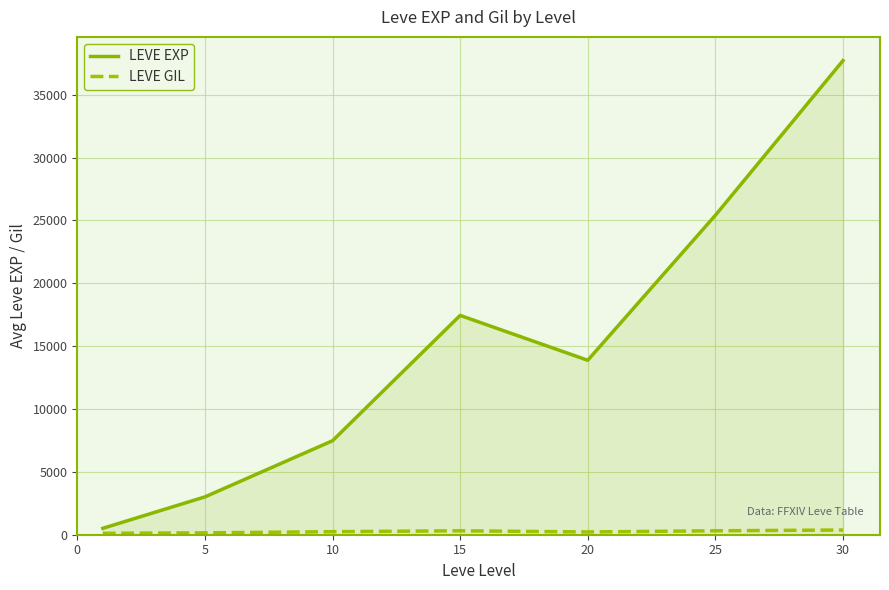

What is the maximum value shown in the chart?

37715.0